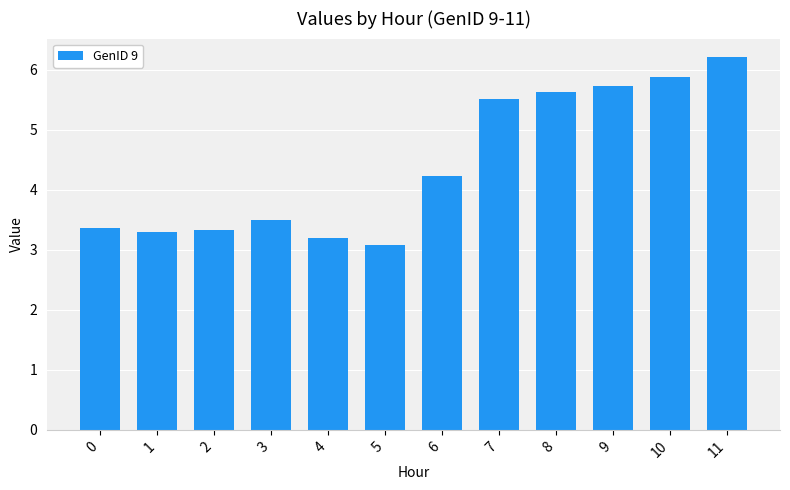

Count the number of categories in the chart.

12